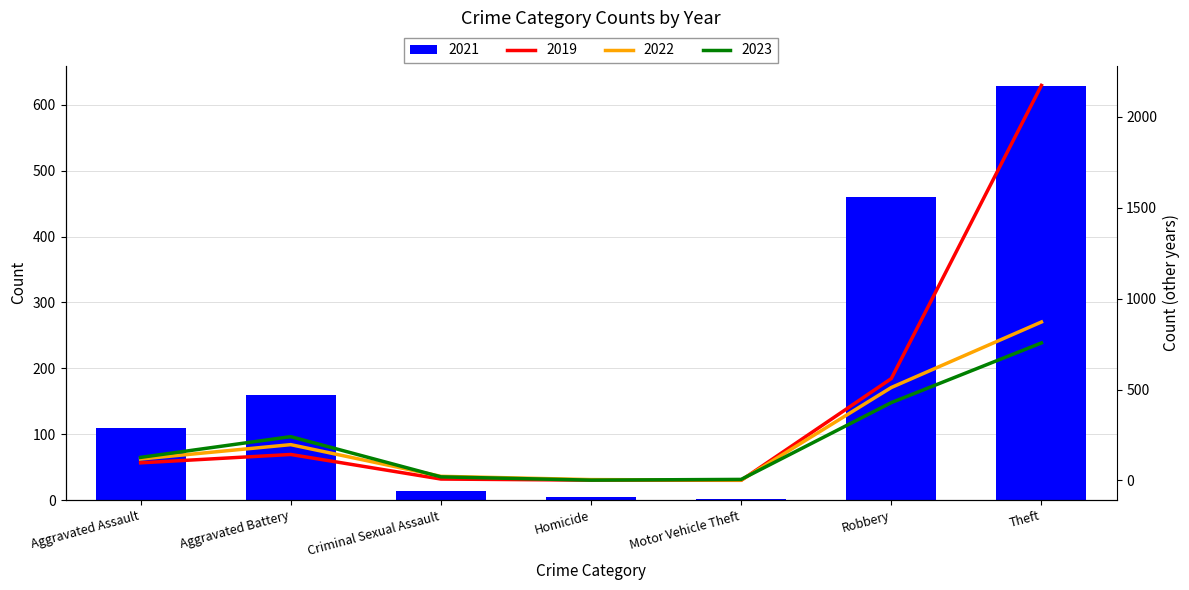

What is the difference between the second highest and second lowest values in the 2021 series?

456